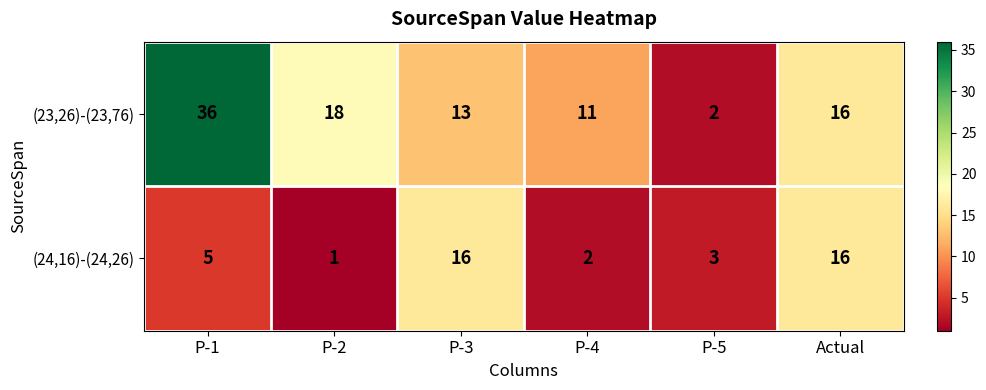

What is the difference between the highest and lowest values at P-4?

9